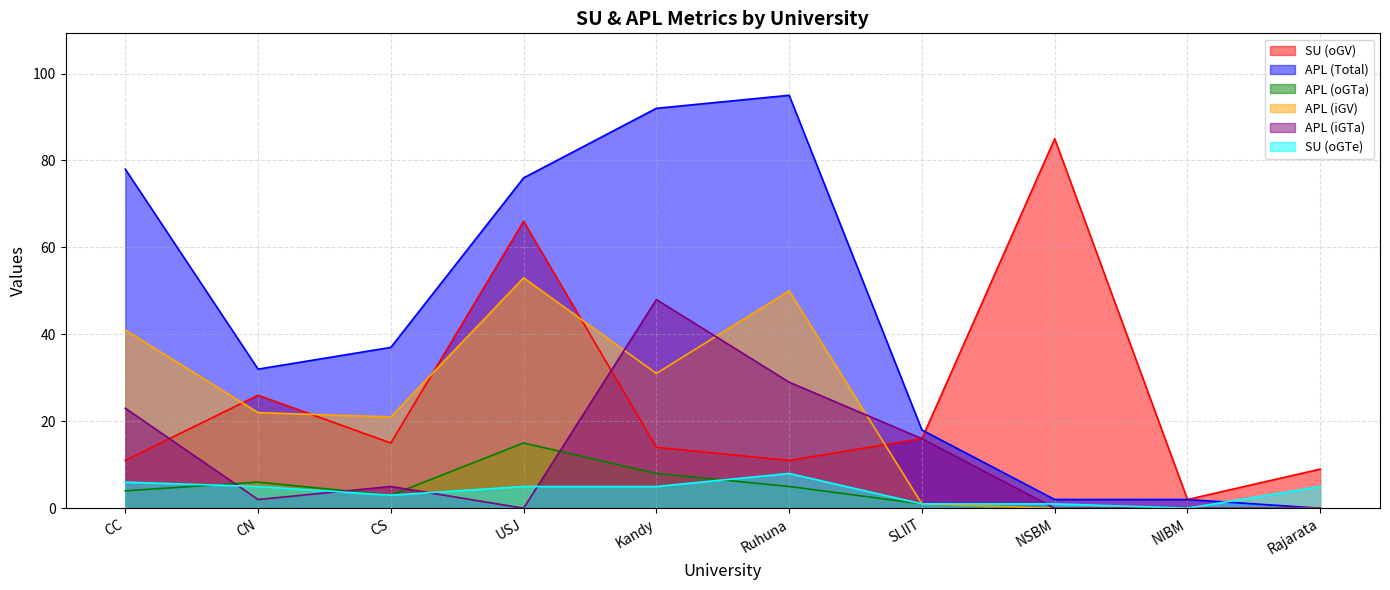

Which has a higher value, USJ or SLIIT?

USJ